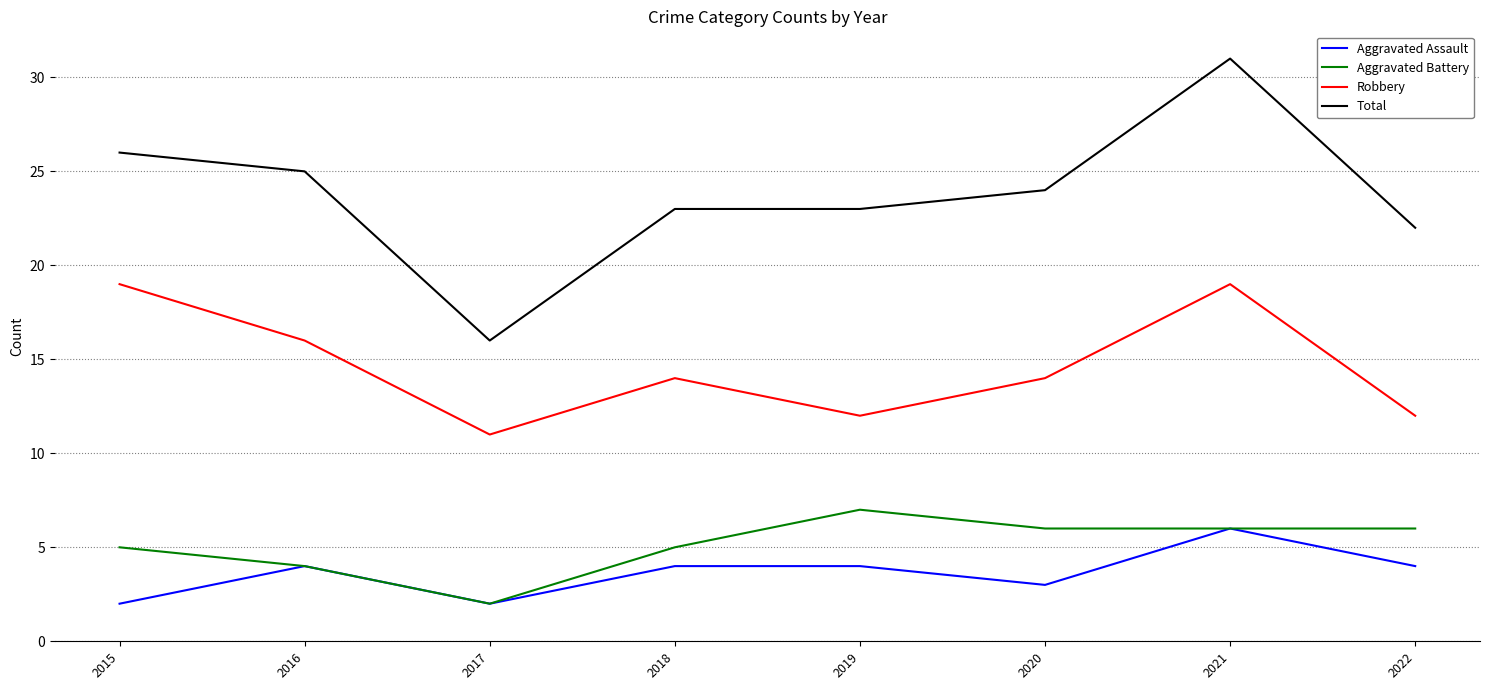

Which category has the highest value in the Total series?

2021